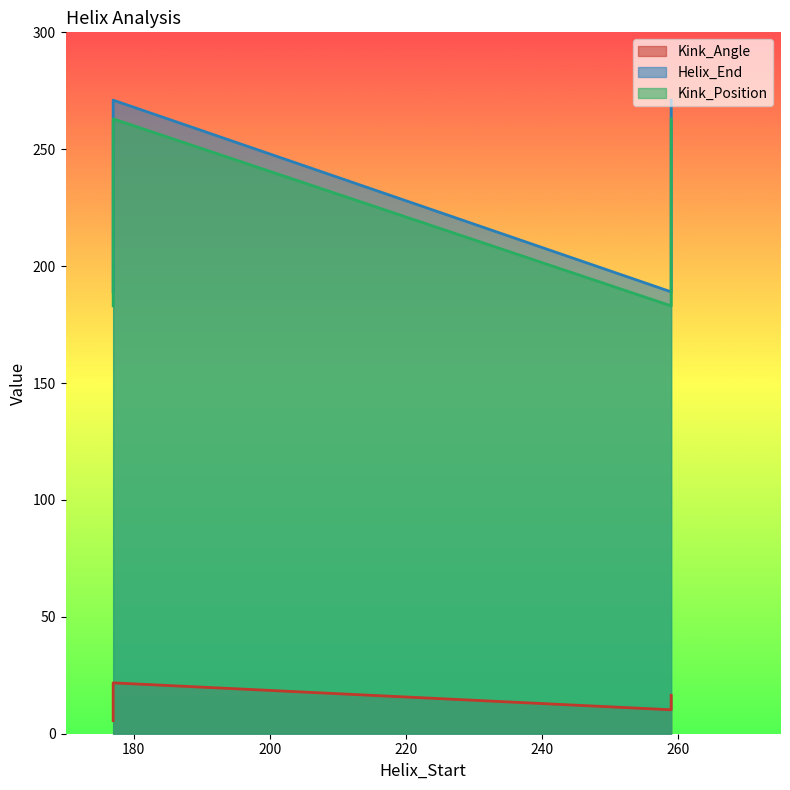

Reading left to right, what are all the values shown in this chart?

Kink_Angle: 5.6	21.8	10.2	16.5
Helix_End: 189.0	271.0	189.0	271.0
Kink_Position: 183.0	263.0	183.0	263.0